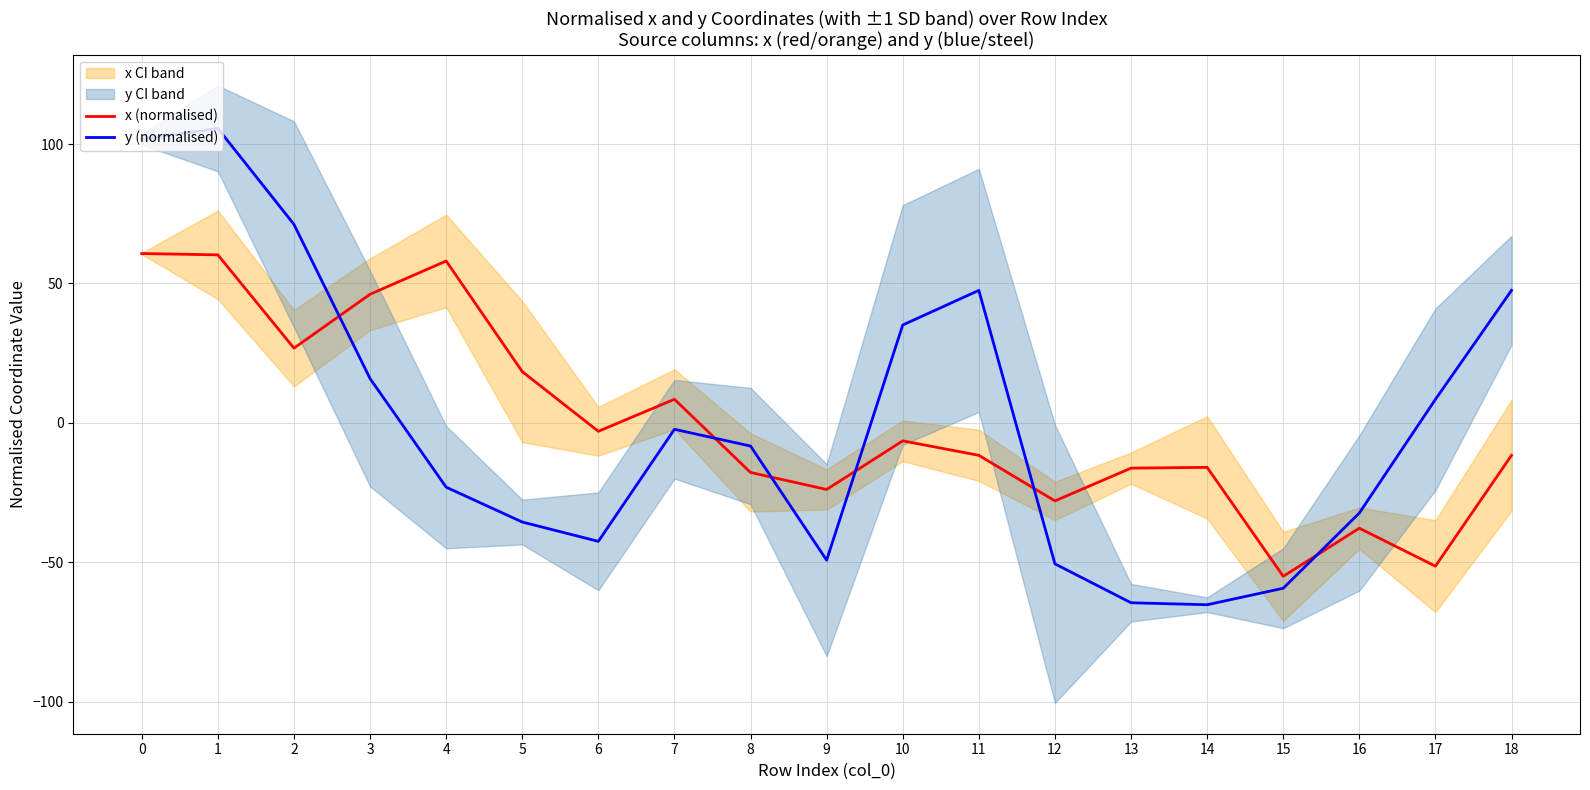

Is it true that y (normalised) equals 64.2 at 0?

False